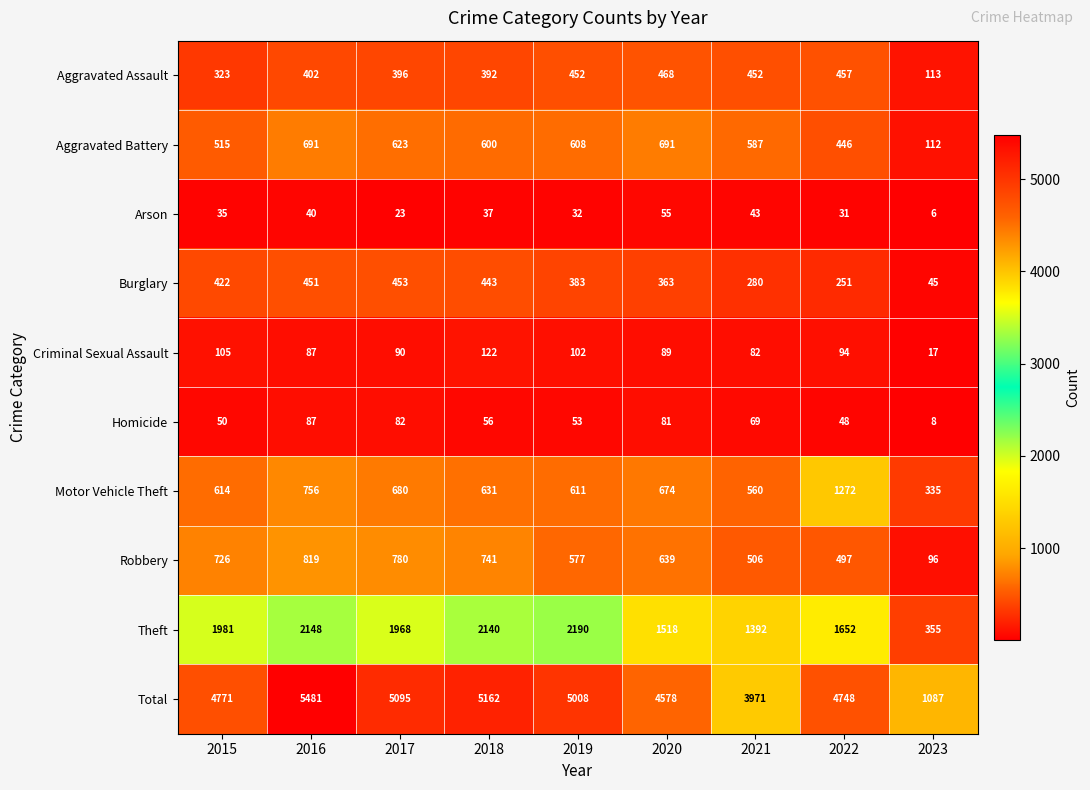

List the series in order of their peak value, highest first.

Total, Theft, Motor Vehicle Theft, Robbery, Aggravated Battery, Aggravated Assault, Burglary, Criminal Sexual Assault, Homicide, Arson